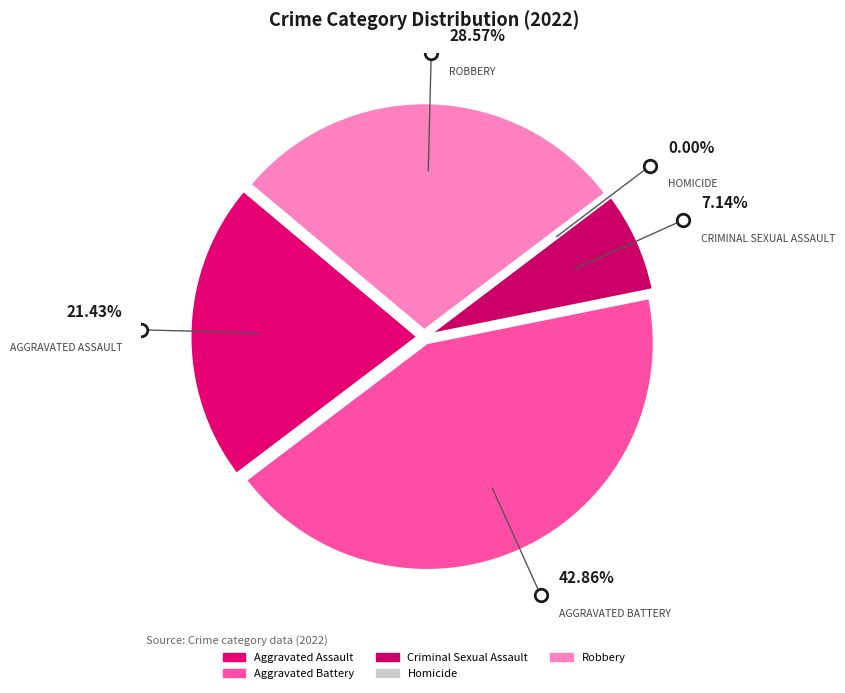

Is it true that Aggravated Assault is 21% of the pie?

True